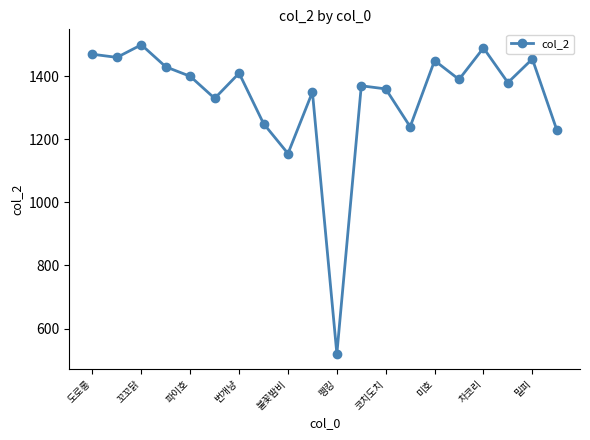

Is this an area chart (filled region under the line)?

No